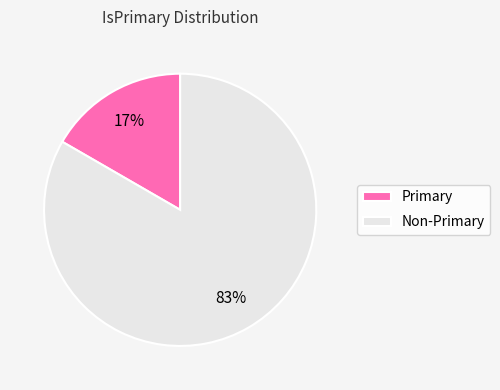

Is the sum of Non-Primary and Primary greater than half?

Yes